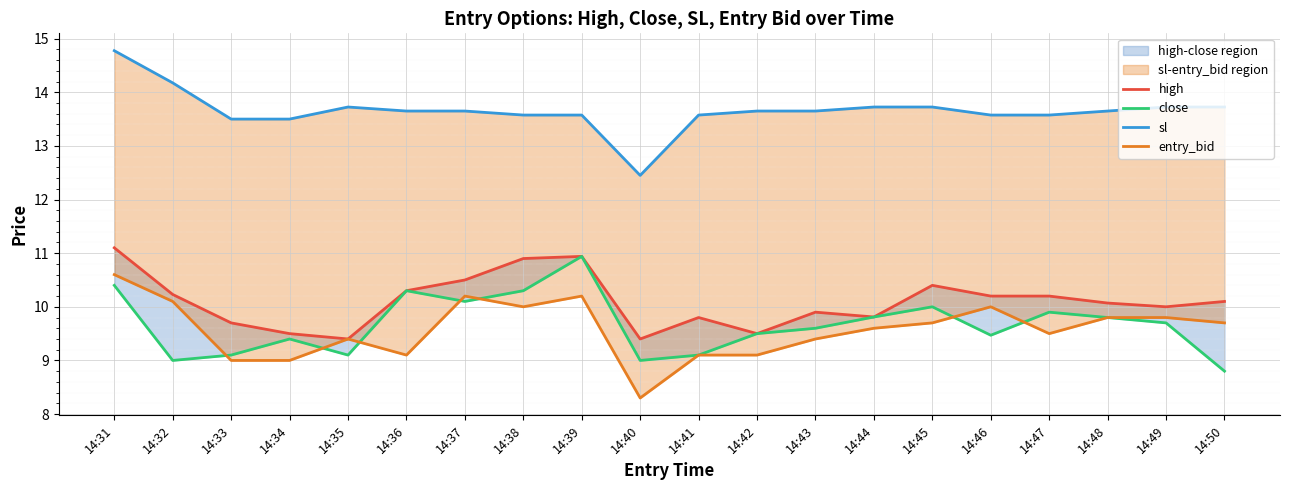

What is the difference between the maximum and second lowest values in the sl series?

1.3